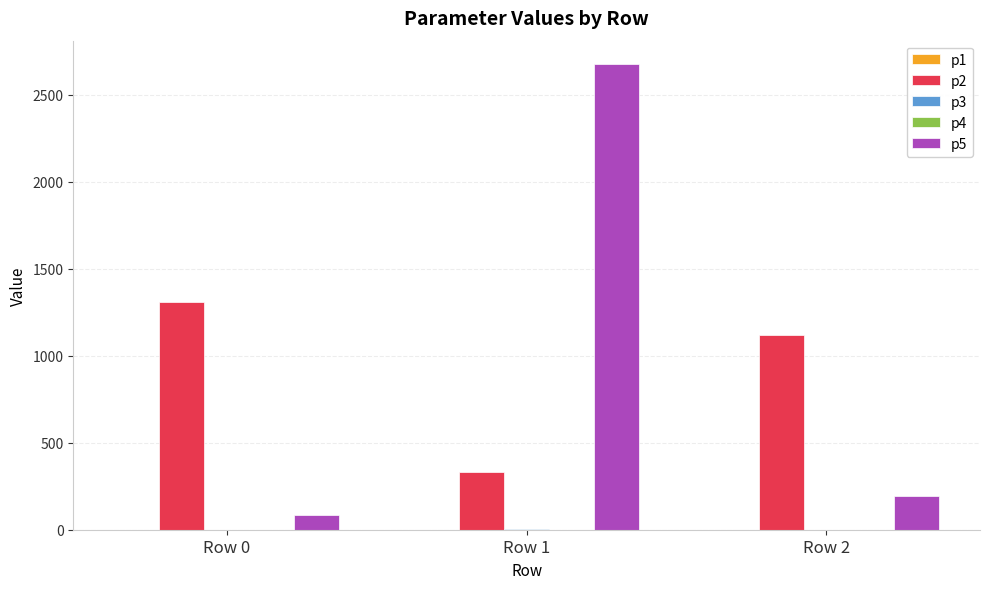

What is the average value of the p2 series?

920.9